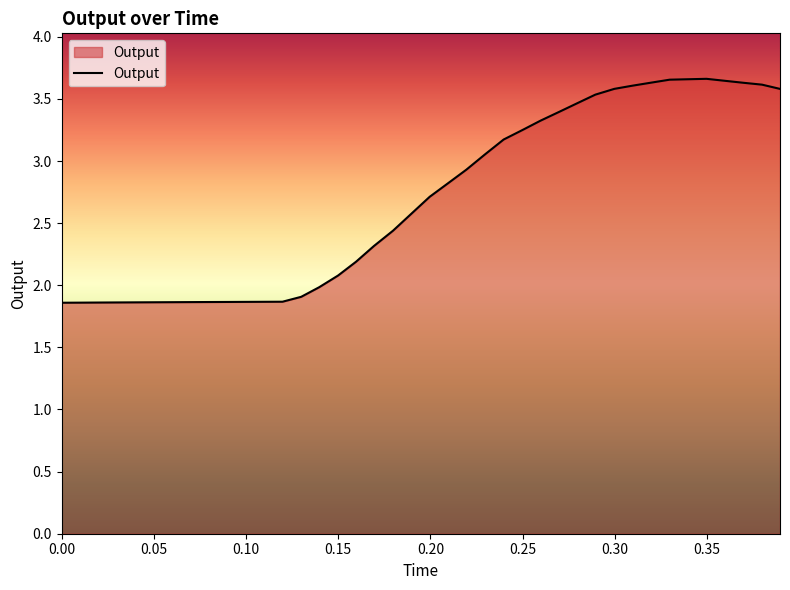

Reading left to right, list all the values displayed in this chart.

1.9	1.9	1.9	1.9	1.9	1.9	1.9	1.9	1.9	1.9	1.9	1.9	1.9	1.9	2.0	2.1	2.2	2.3	2.4	2.6	2.7	2.8	2.9	3.1	3.2	3.3	3.3	3.4	3.5	3.5	3.6	3.6	3.6	3.7	3.7	3.7	3.6	3.6	3.6	3.6